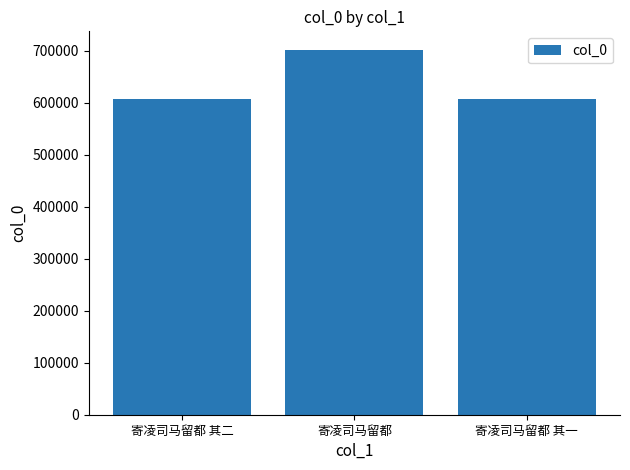

Which category has the highest value across all series?

寄凌司马留都